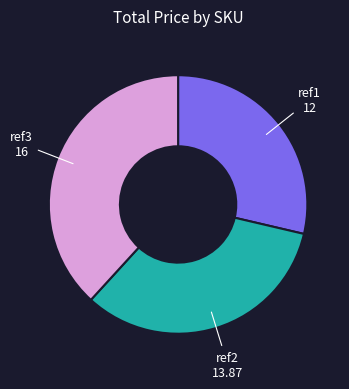

Which has a higher value, ref1 or ref2?

ref2